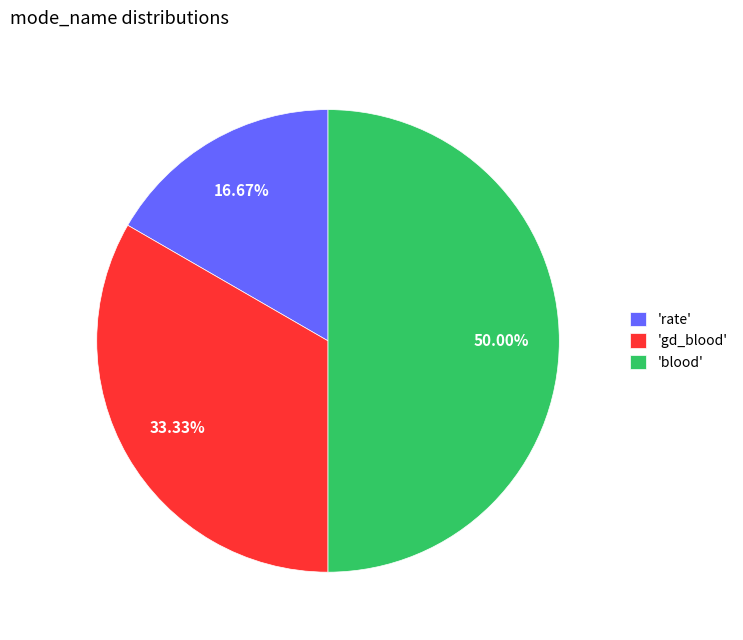

Is the sum of 'rate' and 'blood' greater than half?

Yes